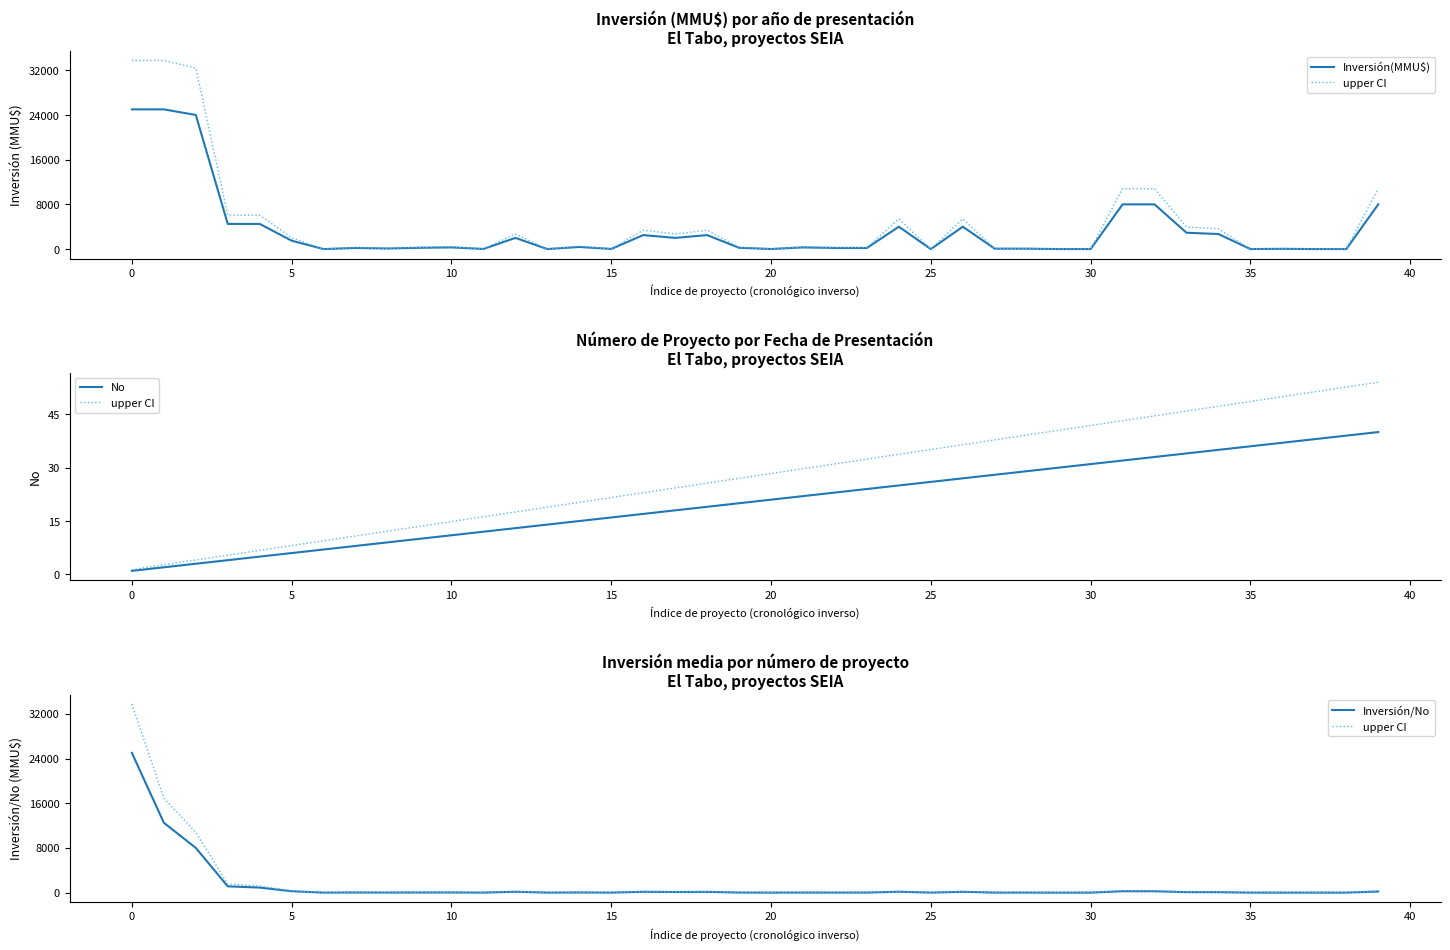

The upper CI series shows 33.9 at 14. True or false?

True